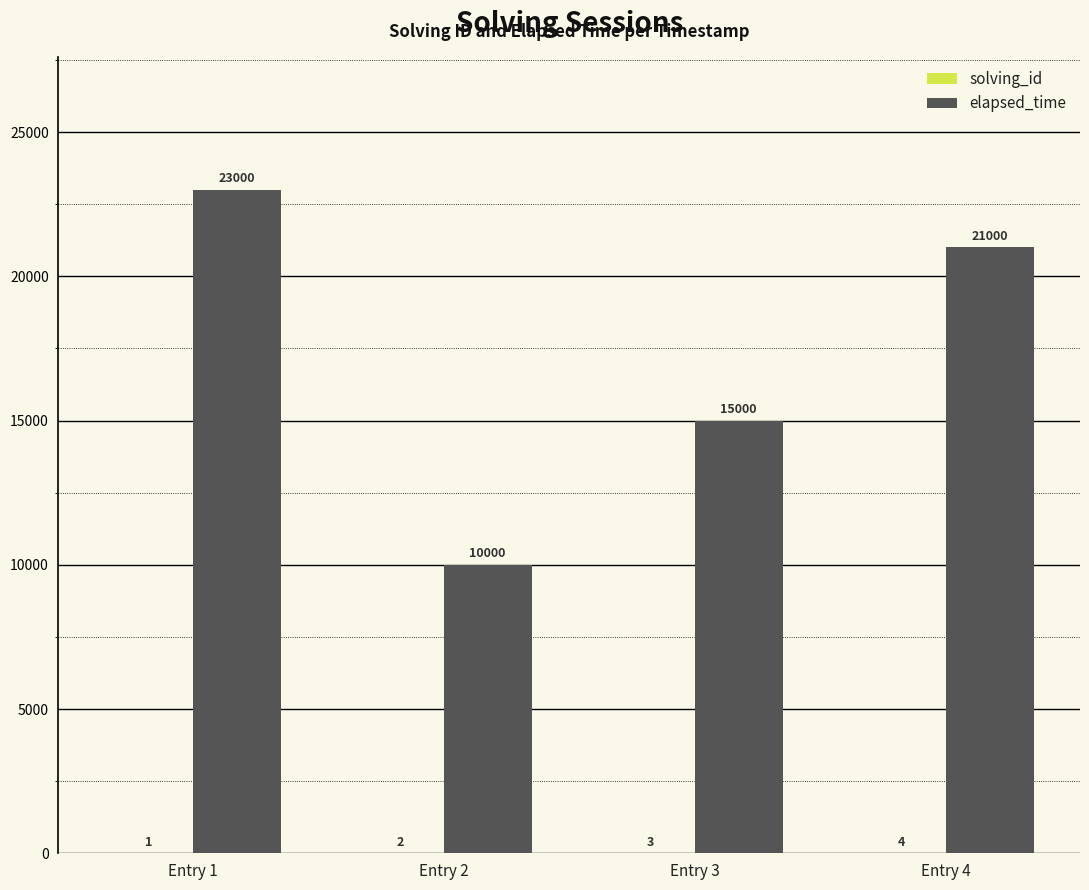

Between Entry 1 and Entry 3, which series saw the biggest shift?

elapsed_time